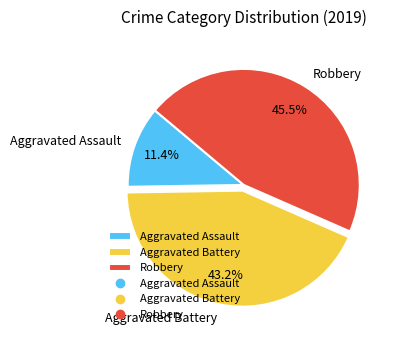

How many slices are in this pie chart?

3